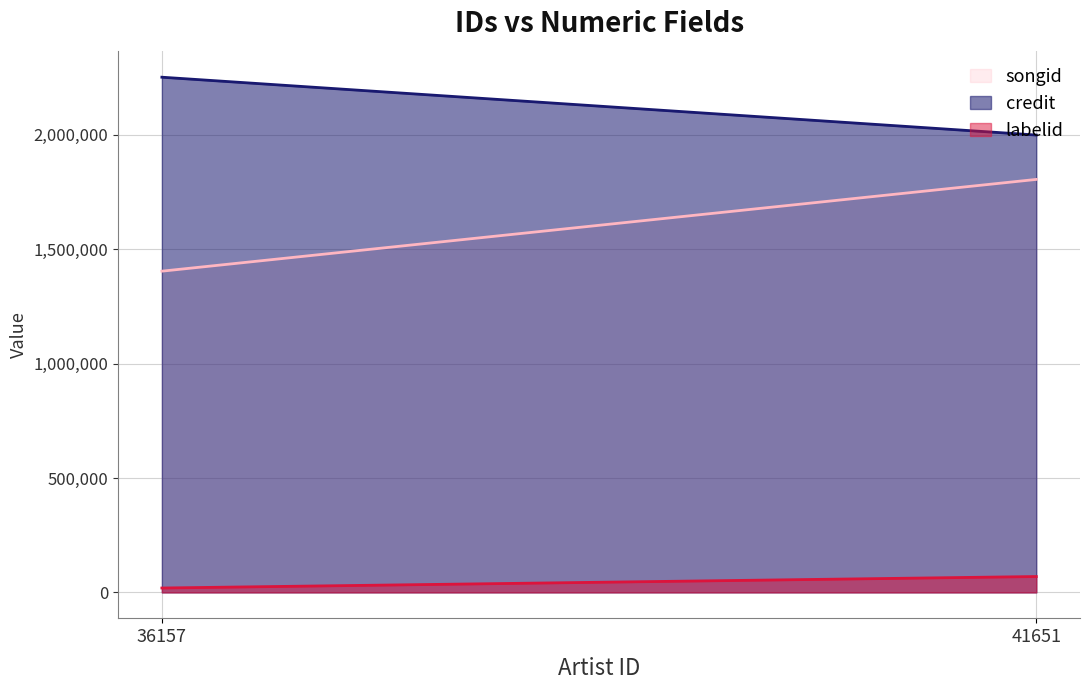

Does the chart have visible grid lines?

Yes